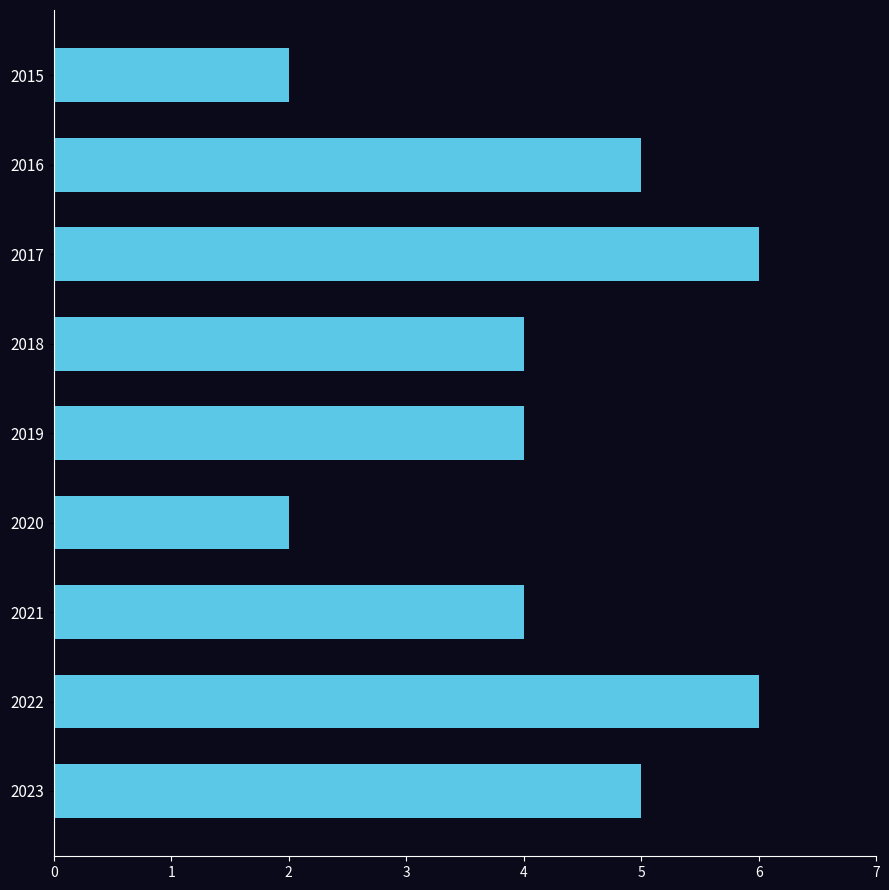

The value at 2022 is 6. True or false?

True